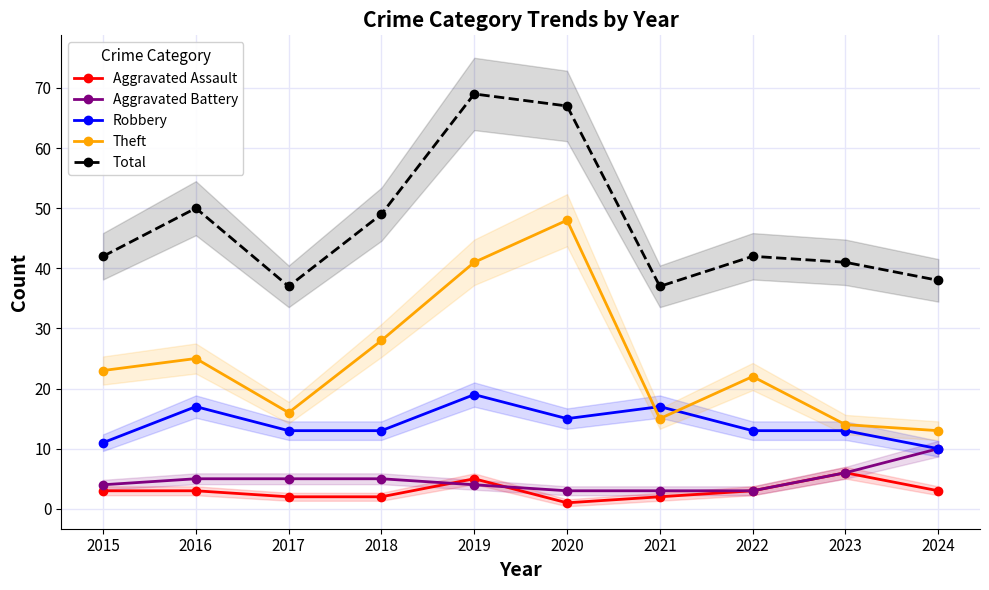

How many data points does each series have?

10